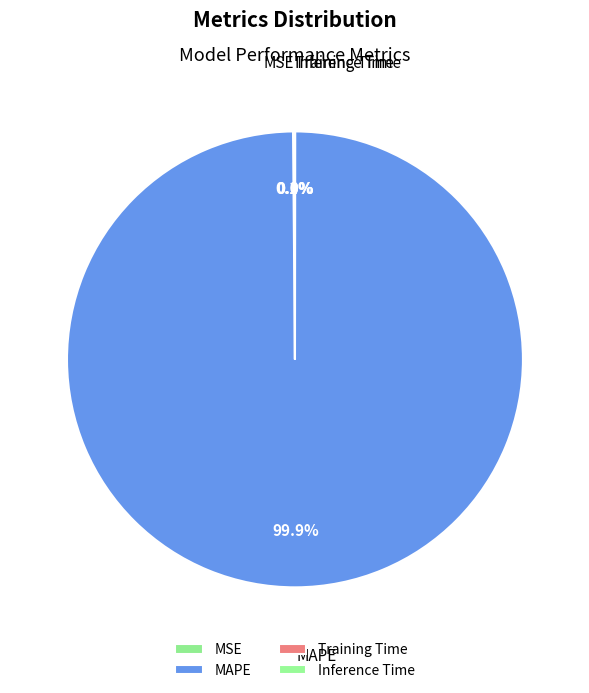

Is there any slice that represents more than half of the pie?

Yes